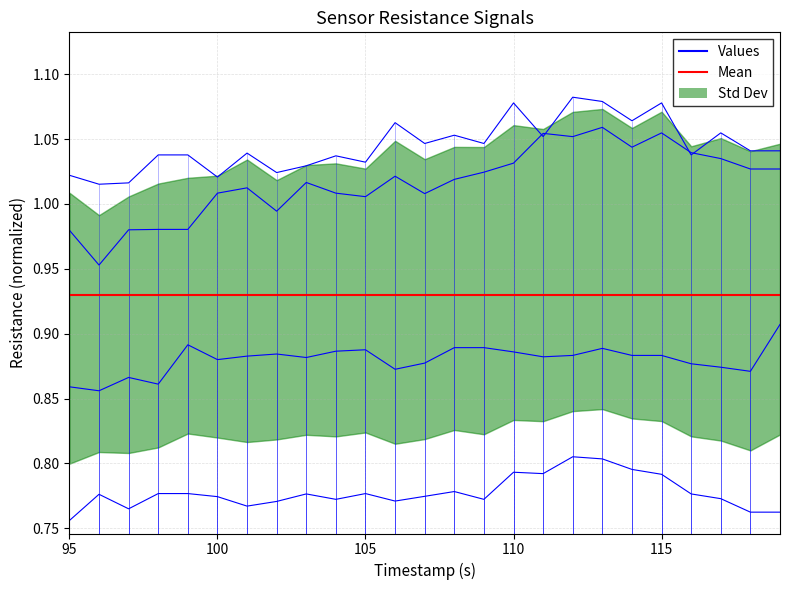

What is the total value across all series at 116?

3.7